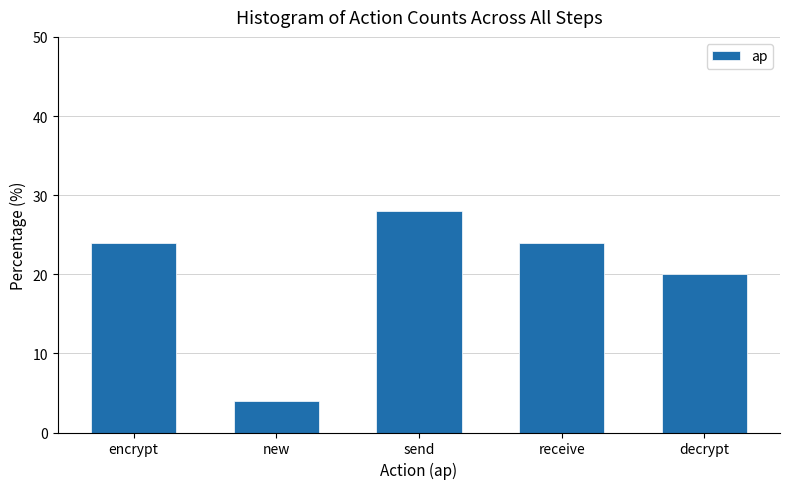

Reading right to left, what are all the values shown in this chart?

20.0	24.0	28.0	4.0	24.0